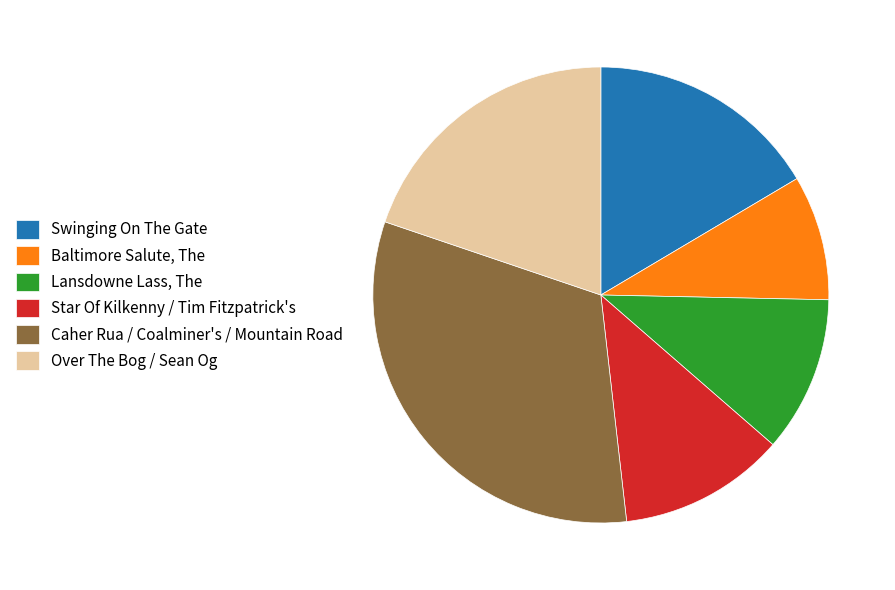

True or false: Caher Rua / Coalminer's / Mountain Road accounts for 38% of the total.

False